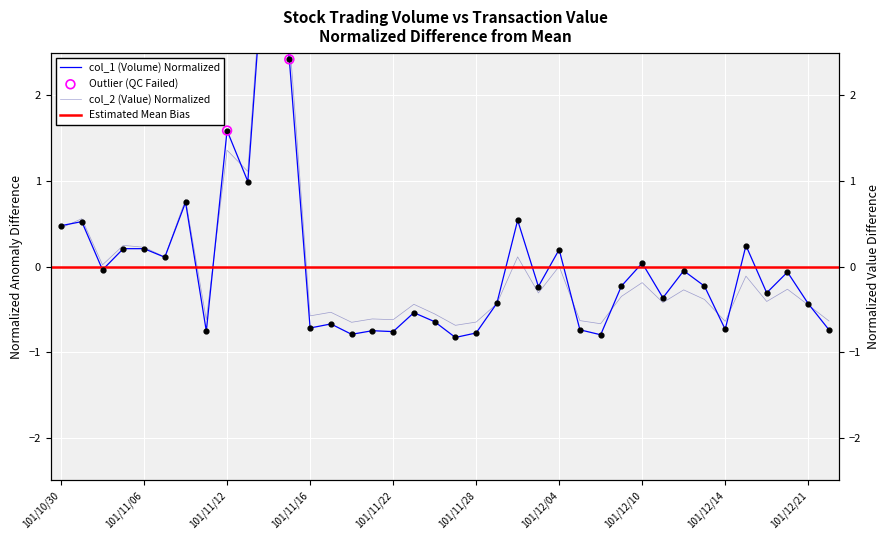

Is the value of col_1 (Volume) at 101/12/19 greater than the value of col_2 (Value) at 101/11/07?

No